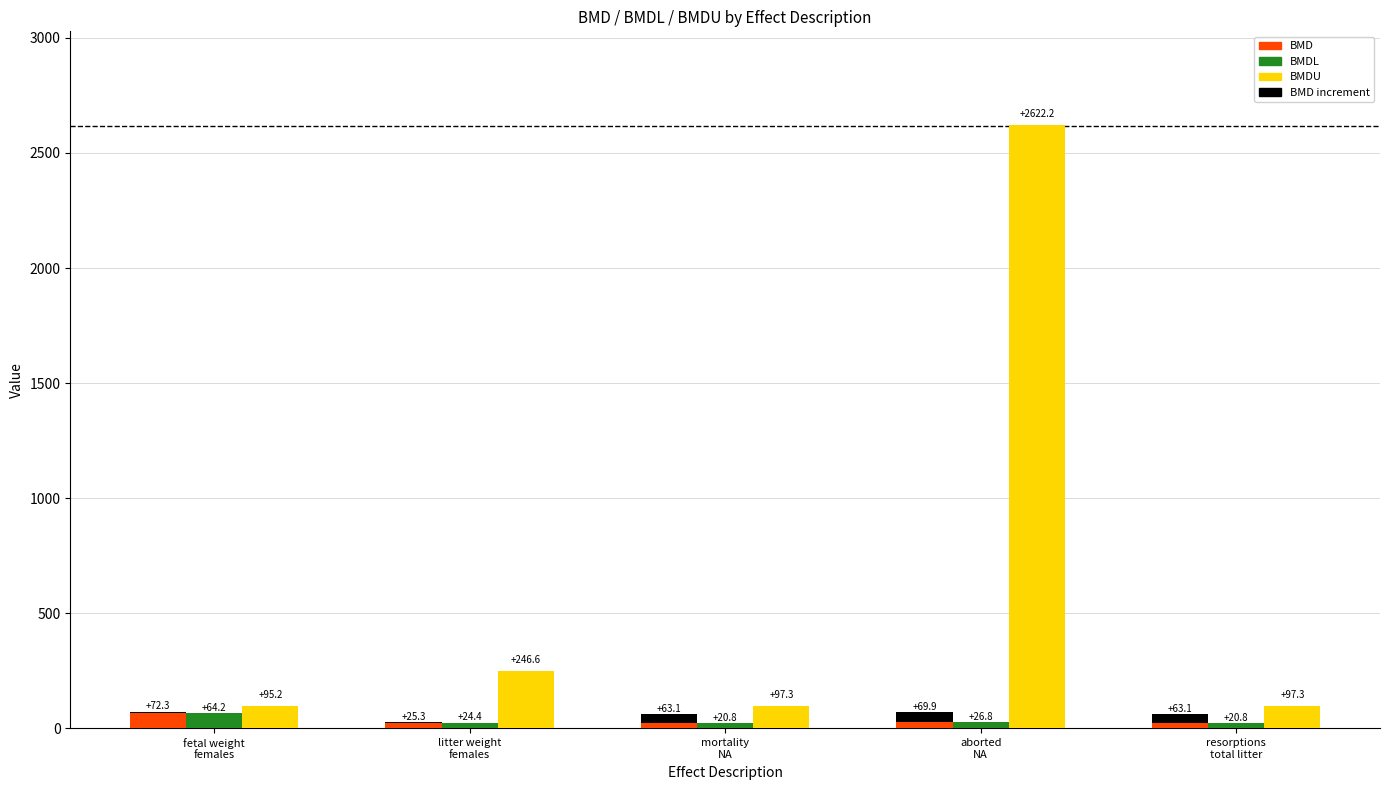

What is the sum of all BMDU values?

3158.6